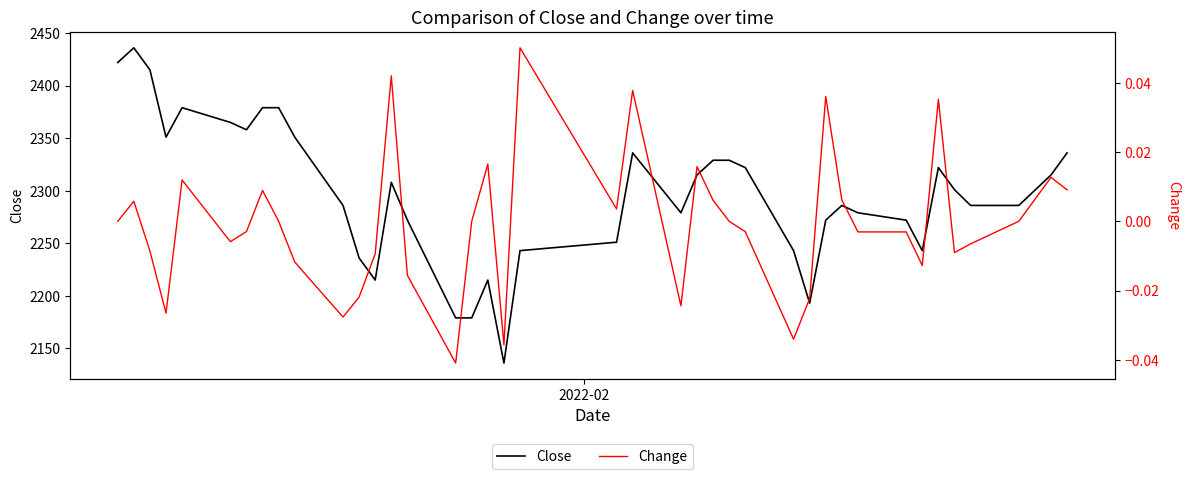

Is this an area chart (filled region under the line)?

No